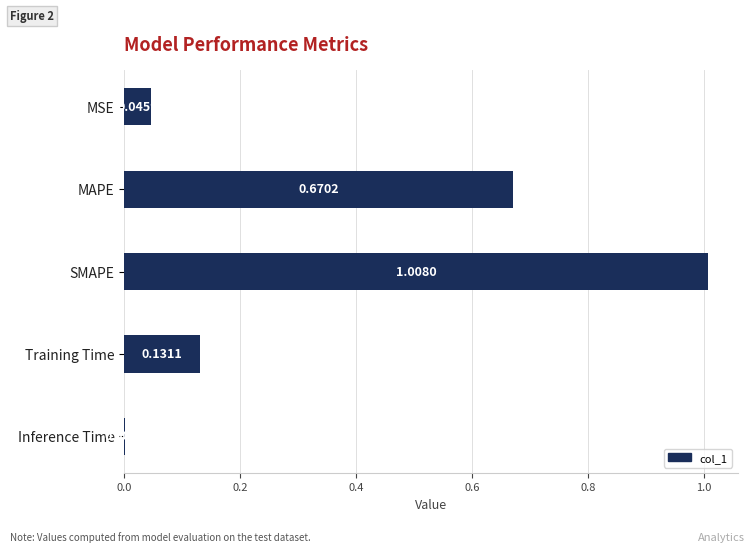

Are the bars horizontal?

Yes